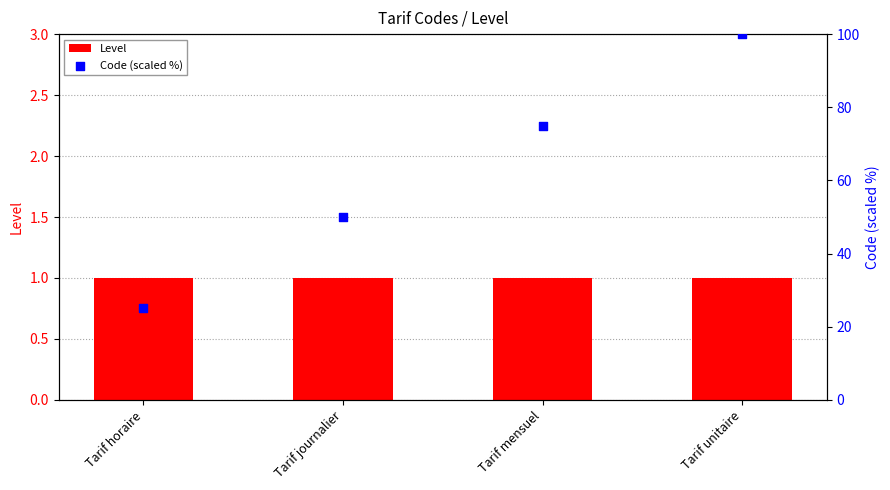

Which series reaches the maximum Y coordinate?

Code (scaled %)